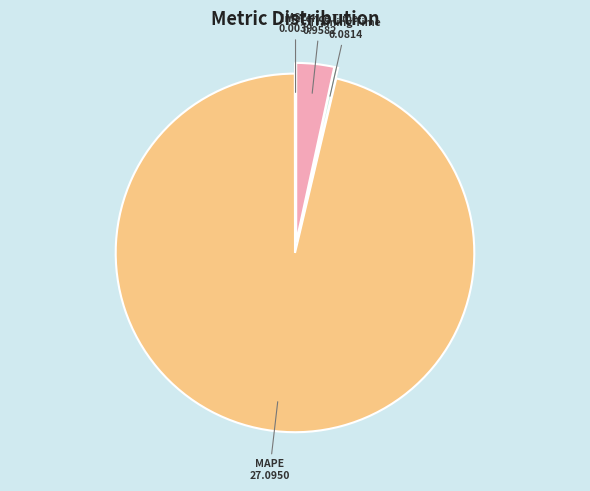

Is it true that MAPE is 96% of the pie?

True